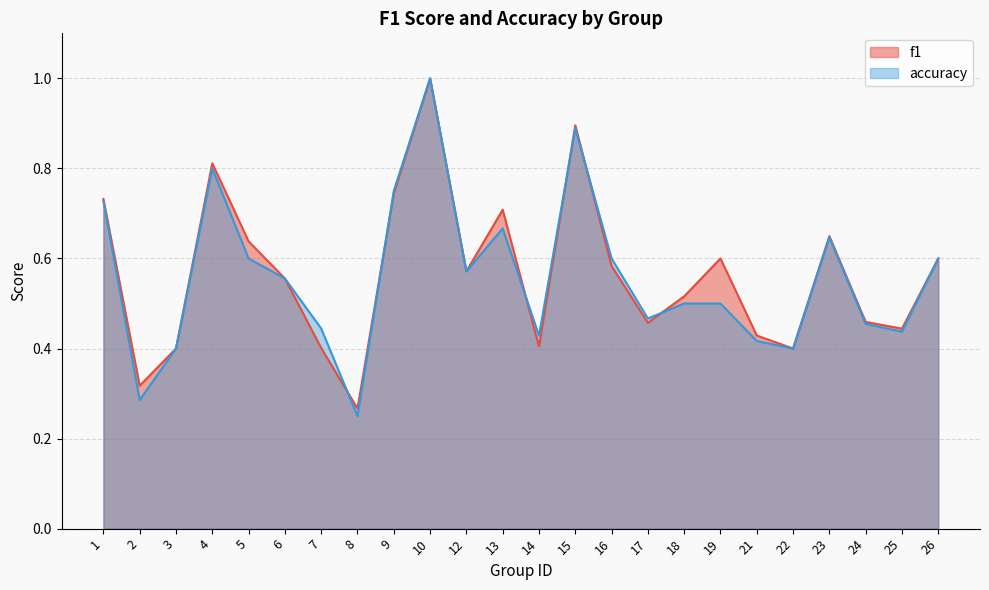

The value of accuracy at 24 is 0.2. True or false?

False